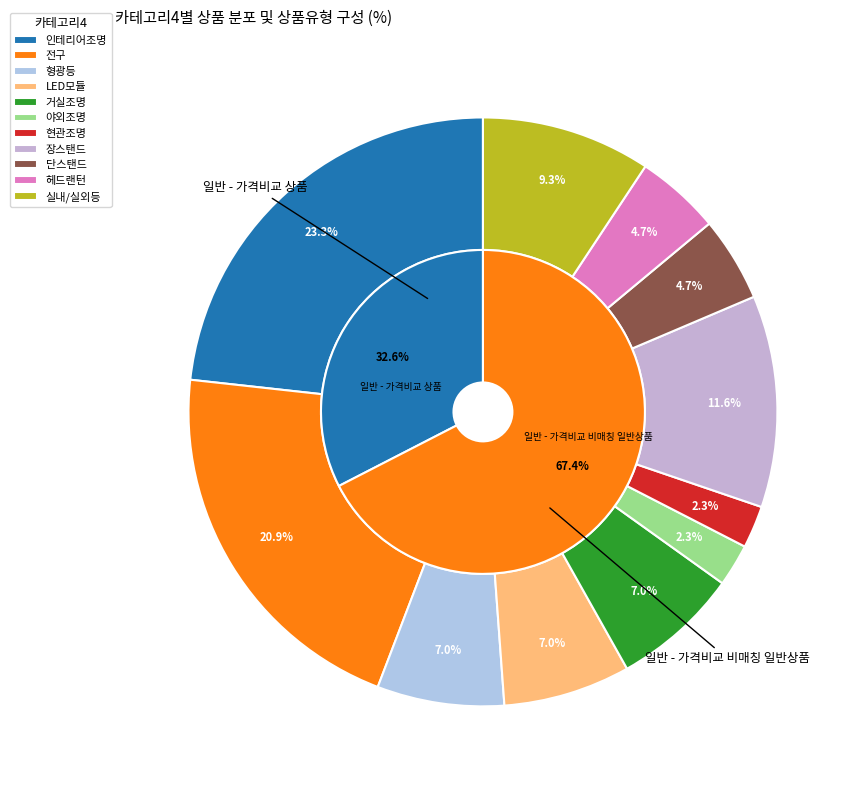

Combined, do 전구 and 야외조명 account for over 50%?

No